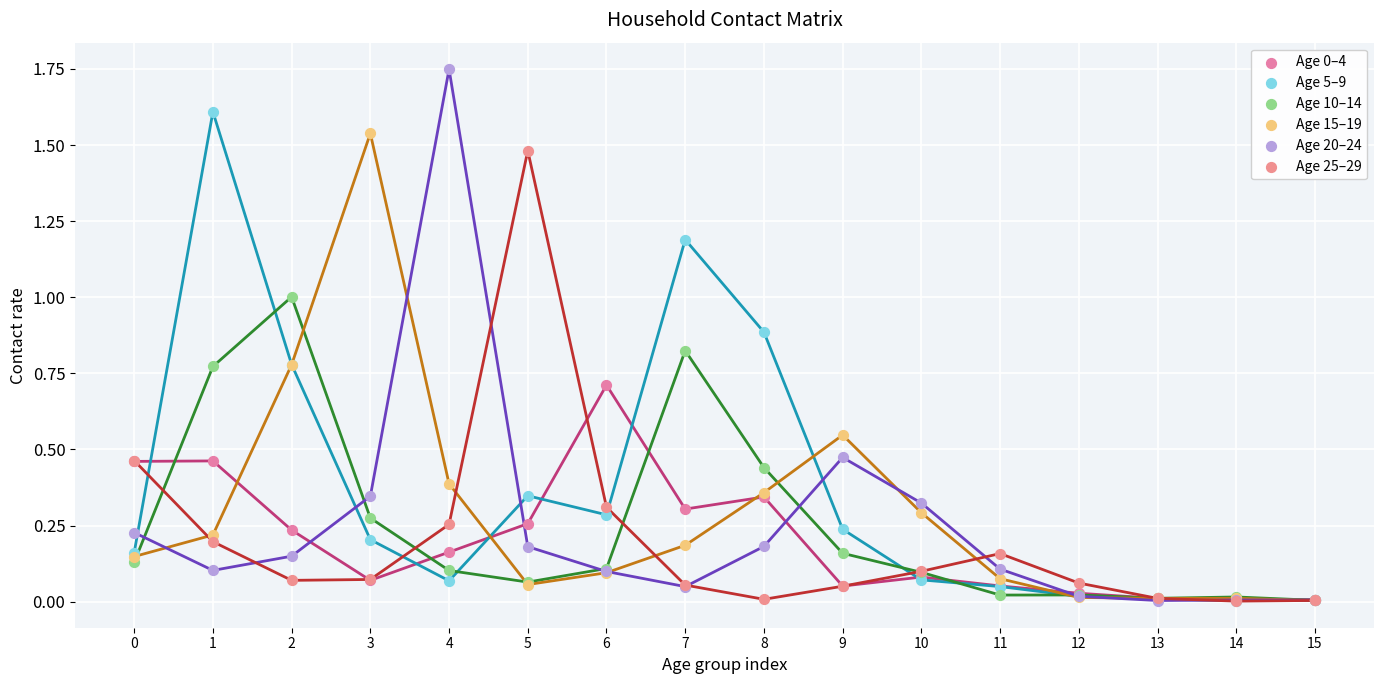

What is the total value across all series at 2?

3.0